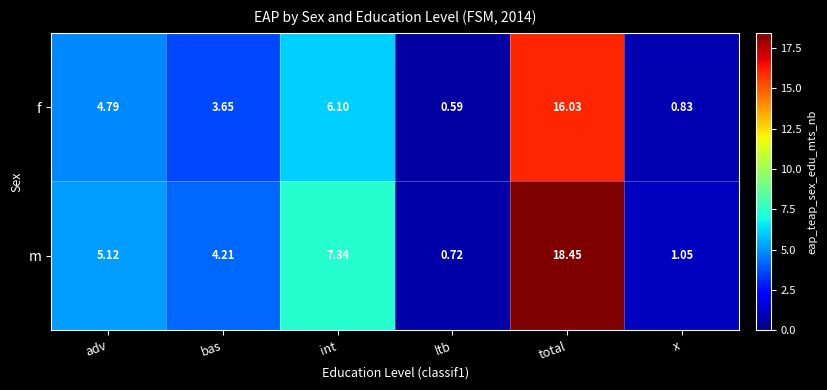

At which category is the sum across all series the highest?

total